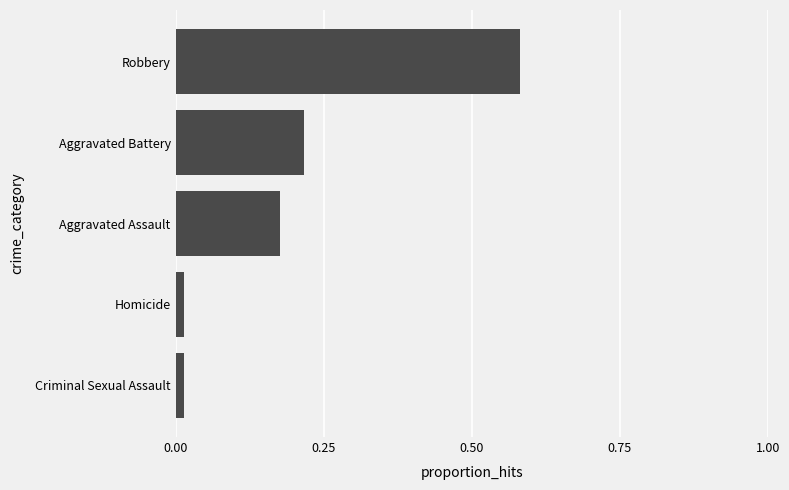

At which category does the chart reach its peak across all series?

Robbery